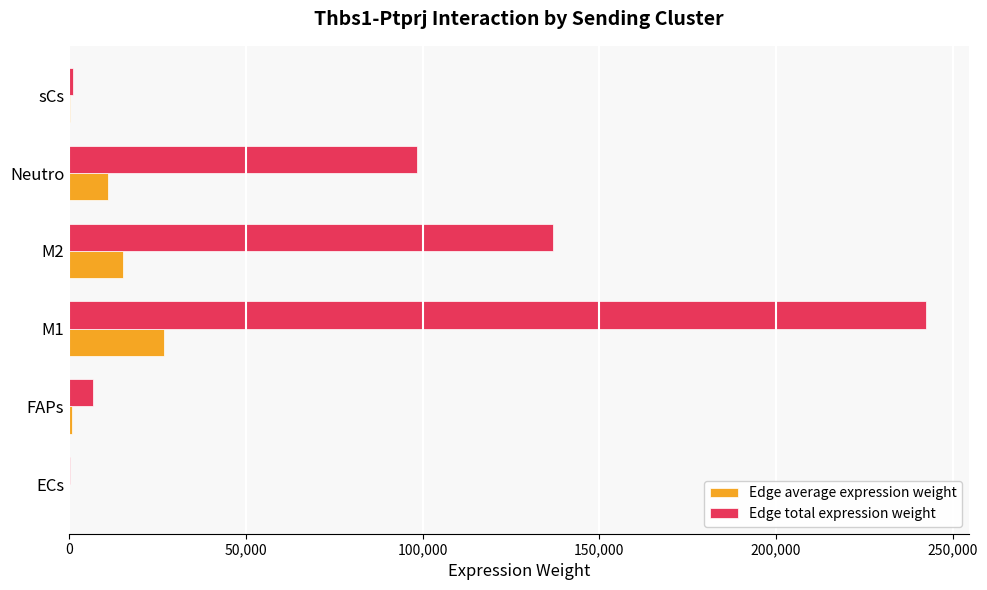

Is it true that Edge total expression weight equals 6644.9 at FAPs?

True